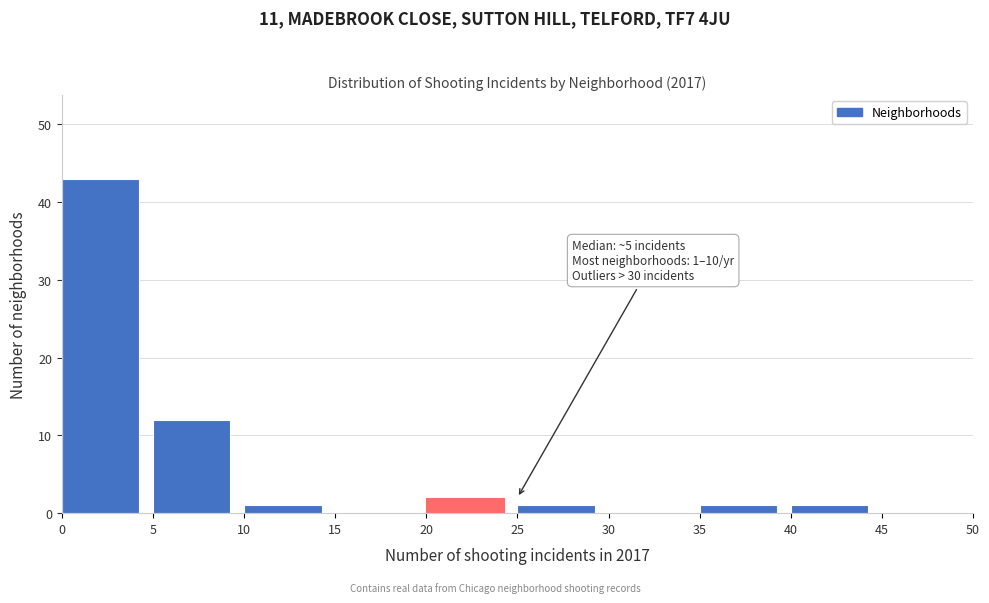

Which range on the x-axis has the tallest bar?

0 to 5